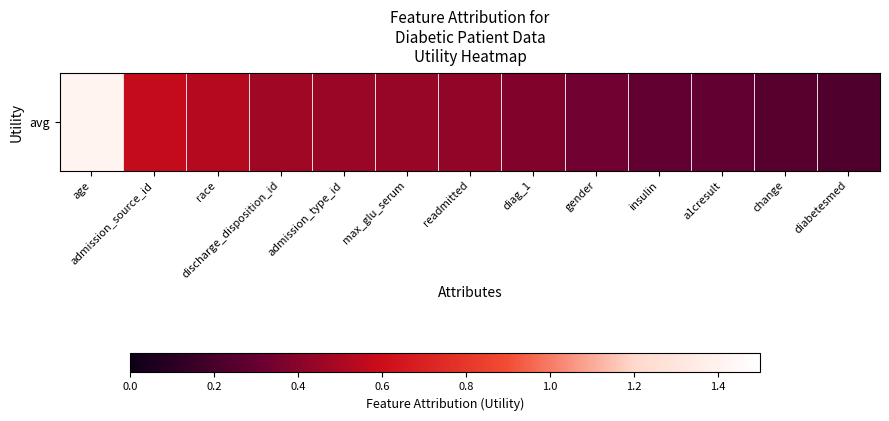

How many series are shown in this chart?

1